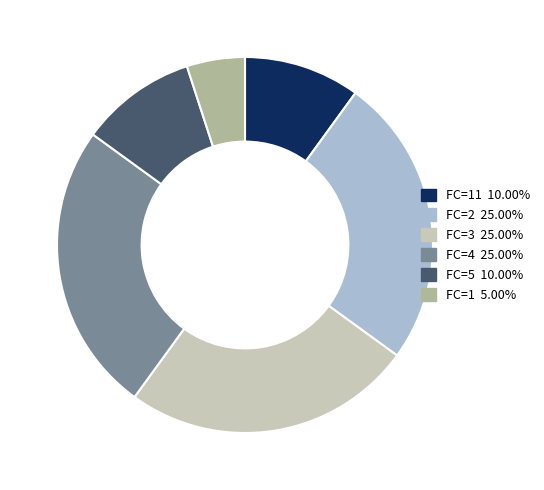

Does any single category account for the majority?

No